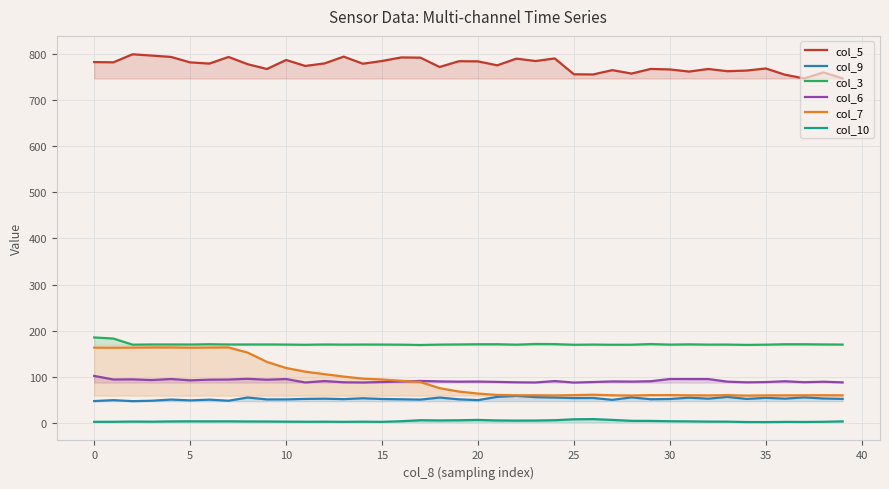

True or false: col_6 has more than 2 points higher than both neighbors.

True